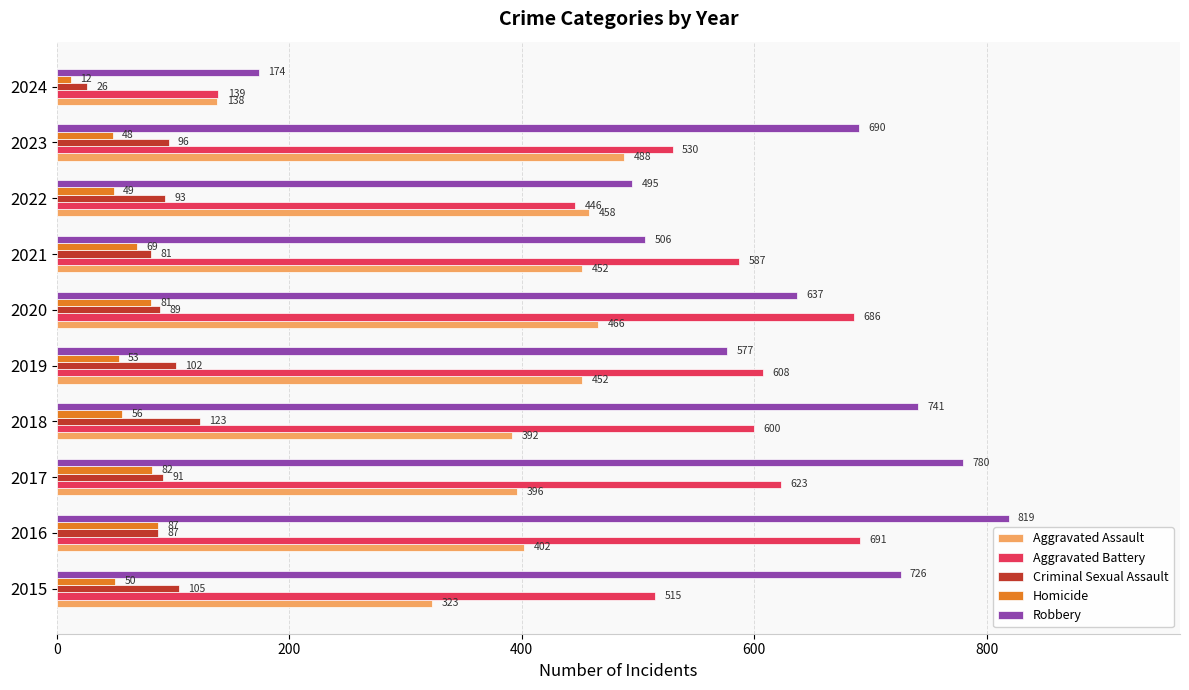

List the series in order of their peak value, highest first.

Robbery, Aggravated Battery, Aggravated Assault, Criminal Sexual Assault, Homicide